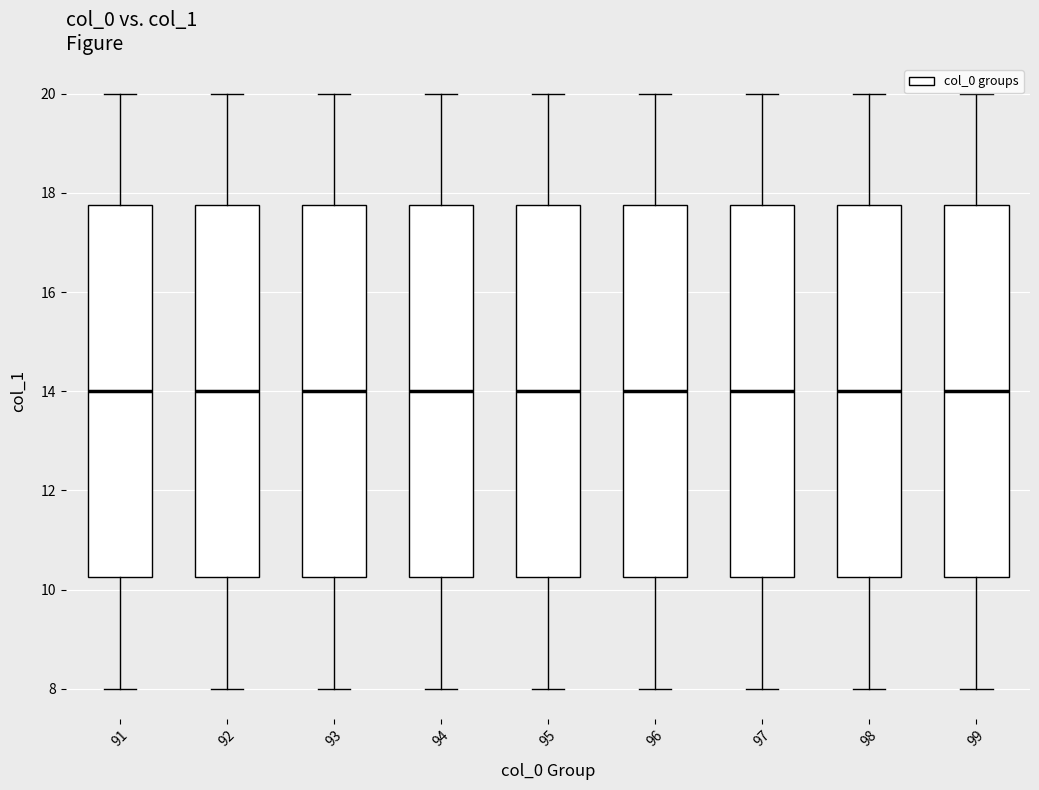

Where is the lower edge of the box at x = 98 on the y-axis? The values are not printed on the chart, so give them approximately, as read against the axis.

10.2